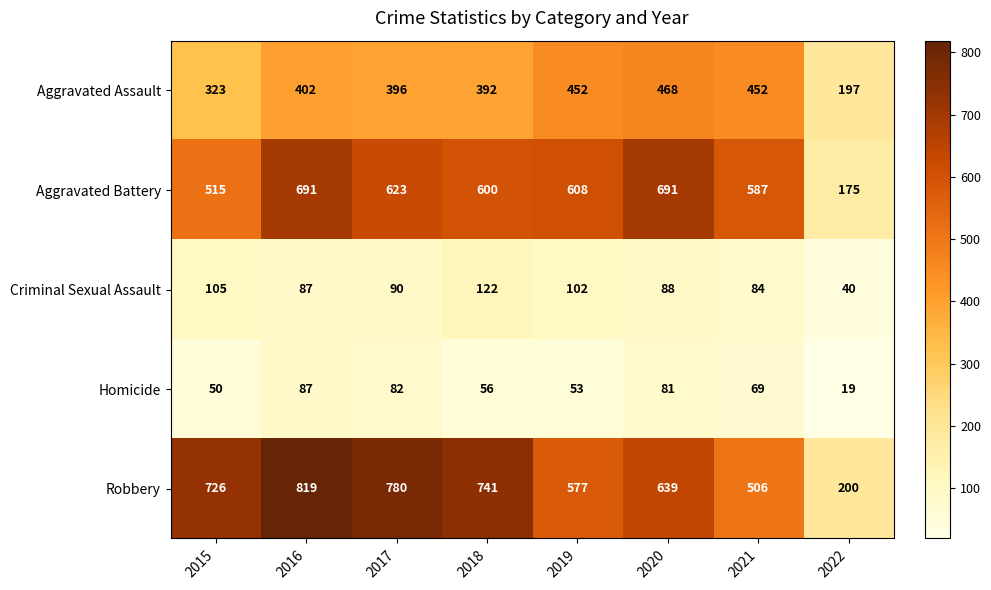

The Robbery series shows 189 at 2018. True or false?

False